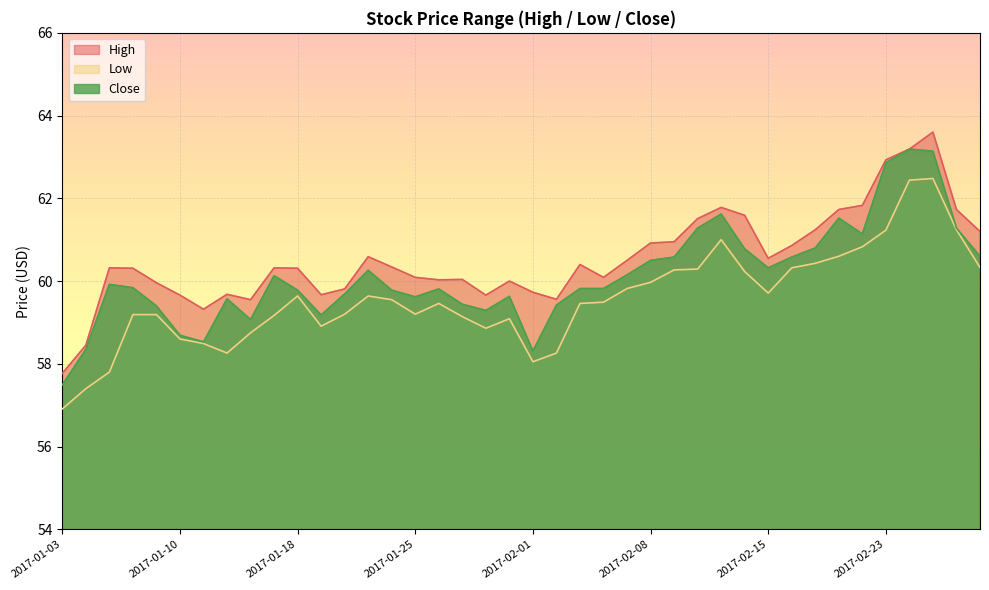

What is the value of the Low point at the 35th from the left?

60.8